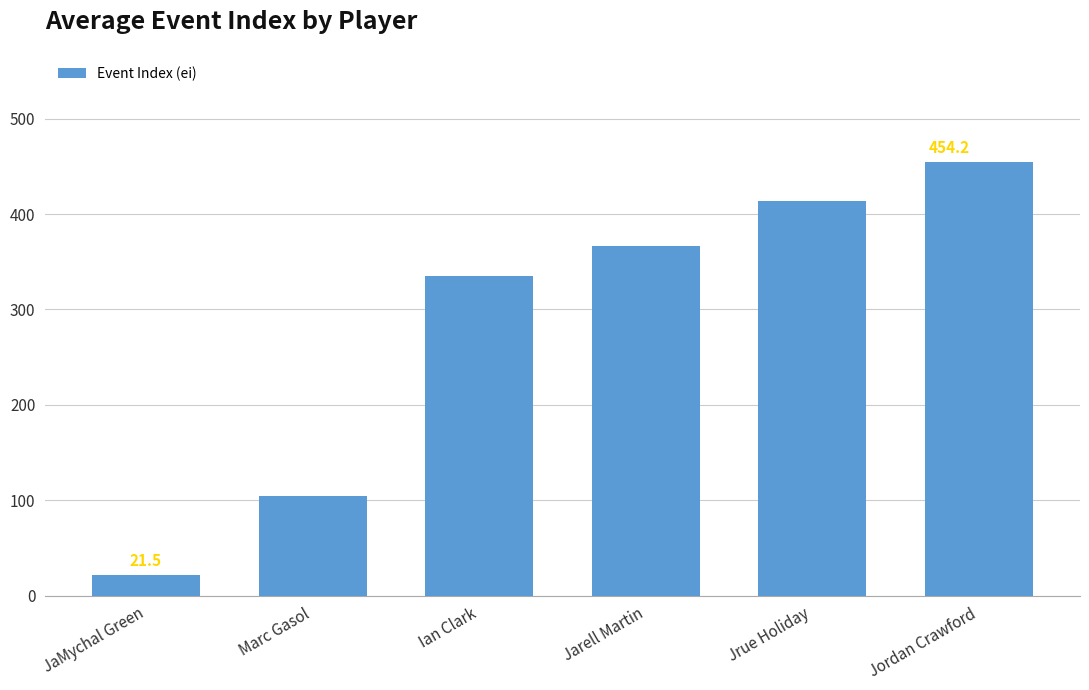

Rank the categories by value from lowest to highest.

JaMychal Green, Marc Gasol, Ian Clark, Jarell Martin, Jrue Holiday, Jordan Crawford